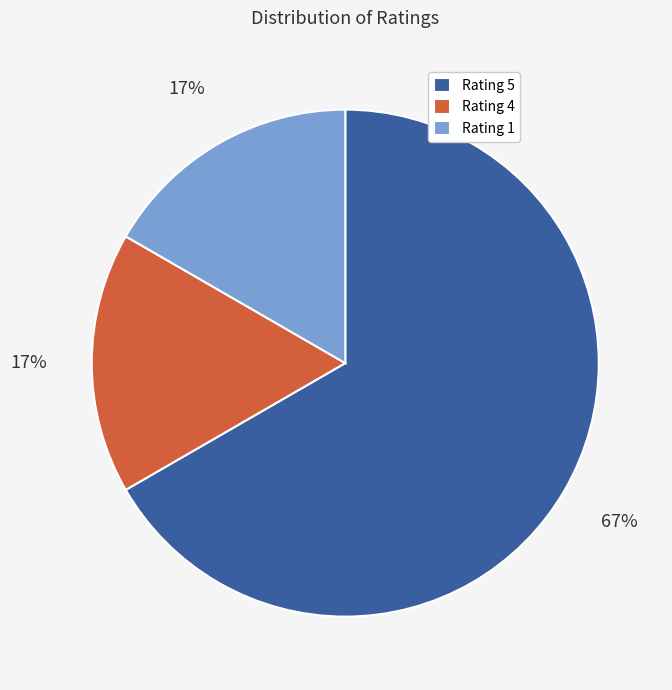

What is the largest slice in the pie chart?

Rating 5